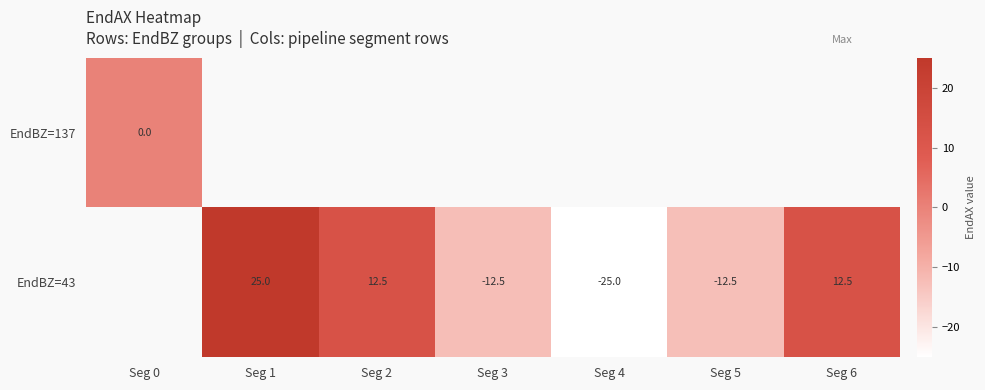

Is it true that EndBZ=43 equals -12.5 at Seg 3?

True